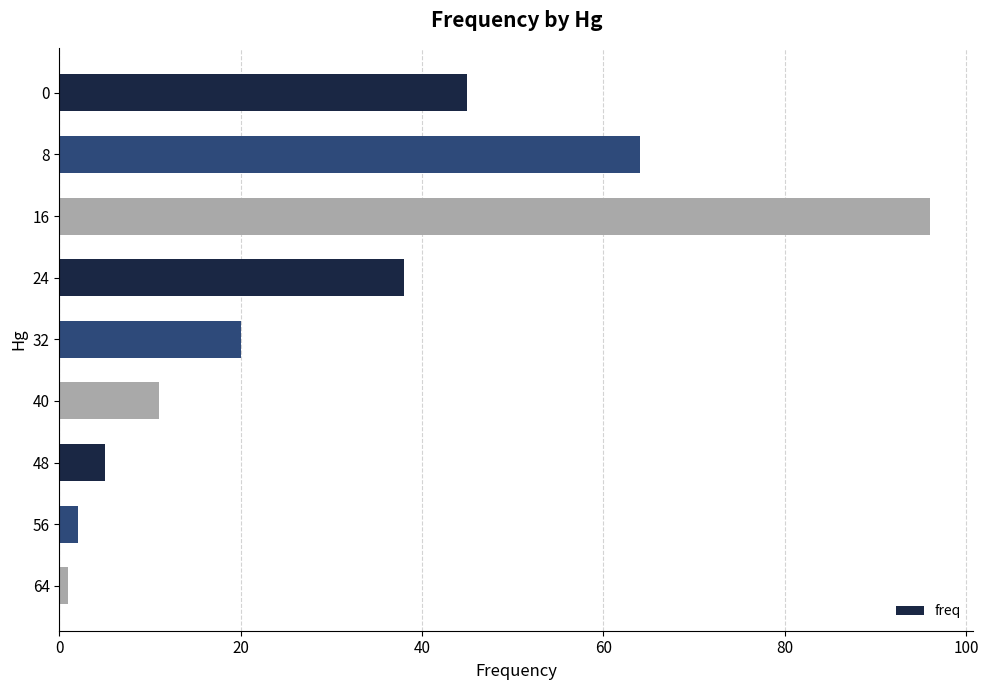

What is the difference between the maximum and minimum values?

95